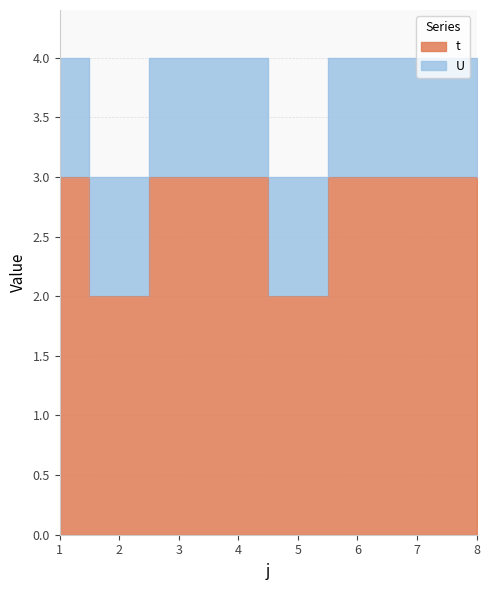

Where is the first local minimum?

2